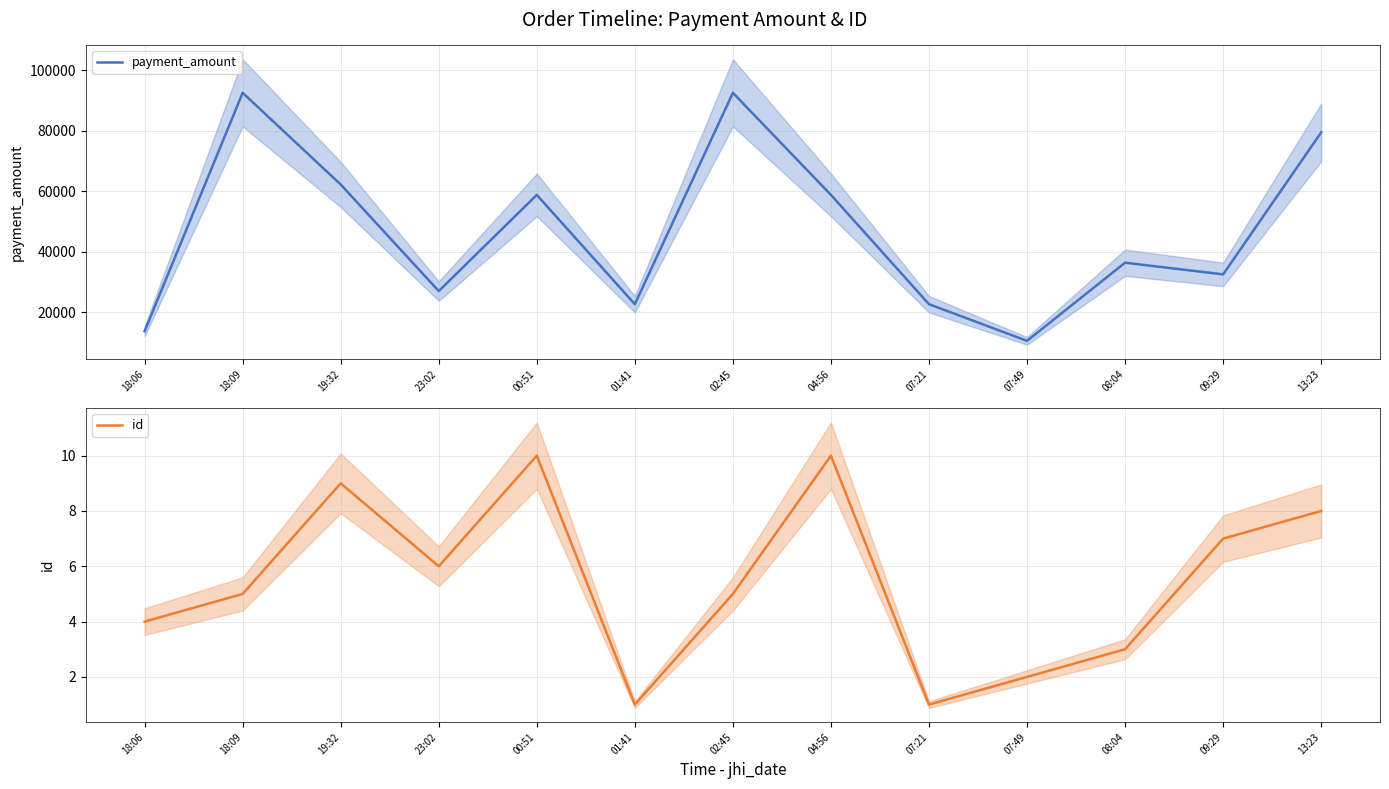

Count the number of data series in this chart.

2